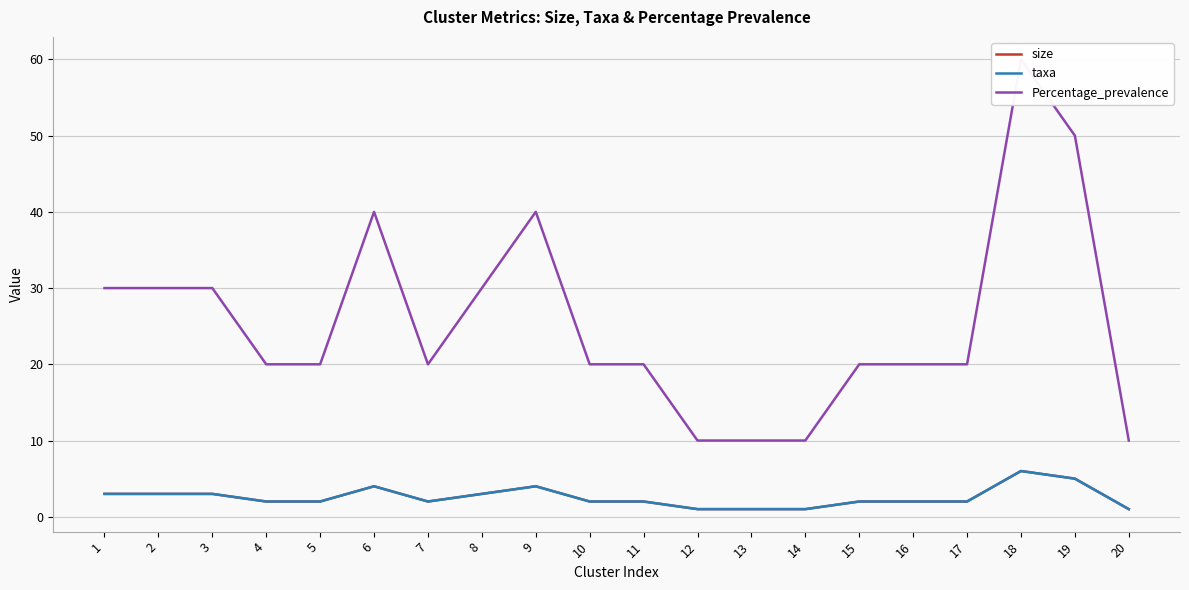

What is the average value of the taxa series?

3